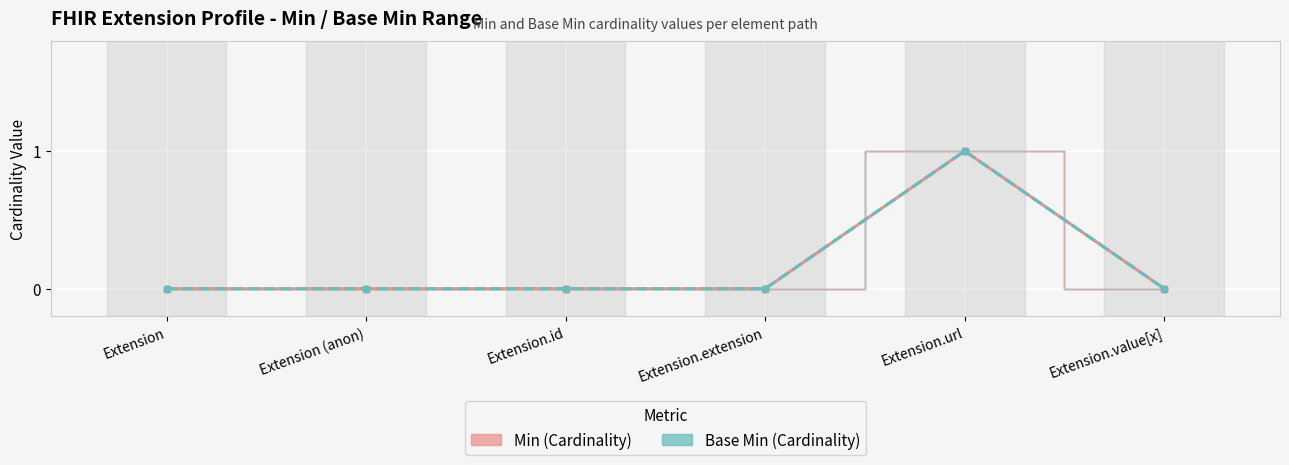

True or false: Min has a value of 0 at Extension.extension.

False